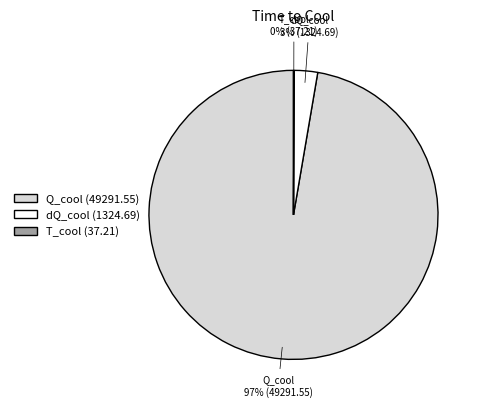

Between dQ_cool and Q_cool, which is larger?

Q_cool